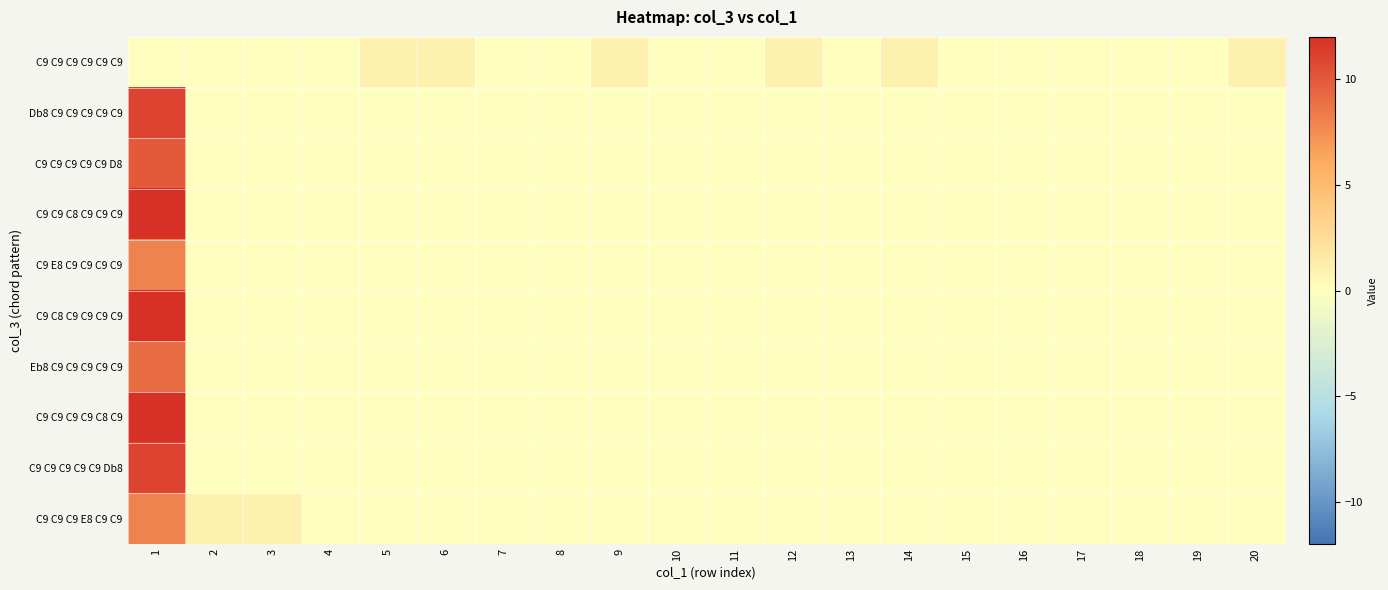

Reading left to right, list all the values displayed in this chart.

C9 C9 C9 C9 C9 C9: 1=0	2=0	3=0	4=0	5=1	6=1	7=0	8=0	9=1	10=0	11=0	12=1	13=0	14=1	15=0	16=0	17=0	18=0	19=0	20=1
Db8 C9 C9 C9 C9 C9: 1=11	2=0	3=0	4=0	5=0	6=0	7=0	8=0	9=0	10=0	11=0	12=0	13=0	14=0	15=0	16=0	17=0	18=0	19=0	20=0
C9 C9 C9 C9 C9 D8: 1=10	2=0	3=0	4=0	5=0	6=0	7=0	8=0	9=0	10=0	11=0	12=0	13=0	14=0	15=0	16=0	17=0	18=0	19=0	20=0
C9 C9 C8 C9 C9 C9: 1=12	2=0	3=0	4=0	5=0	6=0	7=0	8=0	9=0	10=0	11=0	12=0	13=0	14=0	15=0	16=0	17=0	18=0	19=0	20=0
C9 E8 C9 C9 C9 C9: 1=8	2=0	3=0	4=0	5=0	6=0	7=0	8=0	9=0	10=0	11=0	12=0	13=0	14=0	15=0	16=0	17=0	18=0	19=0	20=0
C9 C8 C9 C9 C9 C9: 1=12	2=0	3=0	4=0	5=0	6=0	7=0	8=0	9=0	10=0	11=0	12=0	13=0	14=0	15=0	16=0	17=0	18=0	19=0	20=0
Eb8 C9 C9 C9 C9 C9: 1=9	2=0	3=0	4=0	5=0	6=0	7=0	8=0	9=0	10=0	11=0	12=0	13=0	14=0	15=0	16=0	17=0	18=0	19=0	20=0
C9 C9 C9 C9 C8 C9: 1=12	2=0	3=0	4=0	5=0	6=0	7=0	8=0	9=0	10=0	11=0	12=0	13=0	14=0	15=0	16=0	17=0	18=0	19=0	20=0
C9 C9 C9 C9 C9 Db8: 1=11	2=0	3=0	4=0	5=0	6=0	7=0	8=0	9=0	10=0	11=0	12=0	13=0	14=0	15=0	16=0	17=0	18=0	19=0	20=0
C9 C9 C9 E8 C9 C9: 1=8	2=1	3=1	4=0	5=0	6=0	7=0	8=0	9=0	10=0	11=0	12=0	13=0	14=0	15=0	16=0	17=0	18=0	19=0	20=0